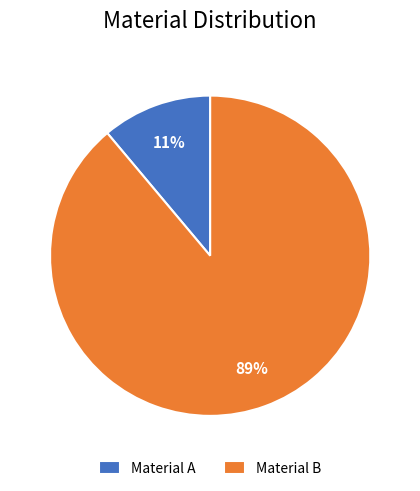

To the nearest percent, what is the average slice percentage?

50%